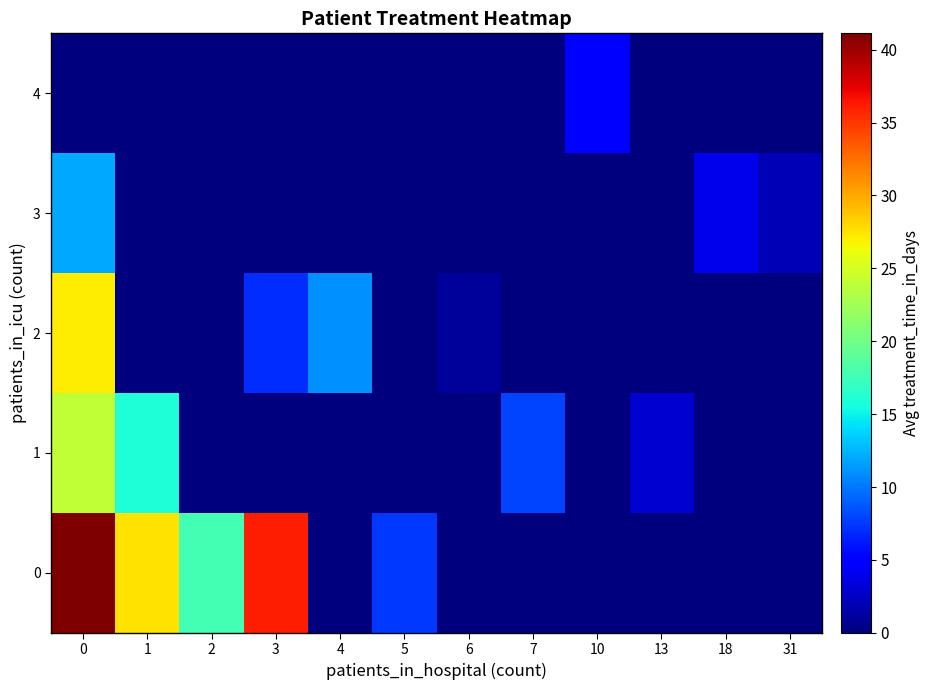

Reading left to right, transcribe all the data shown in this chart.

0: 0=41.1	1=27.5	2=17.8	3=36.0	4=0.0	5=7.5	6=0.0	7=0.0	10=0.0	13=0.0	18=0.0	31=0.0
1: 0=24.0	1=16.0	2=0.0	3=0.0	4=0.0	5=0.0	6=0.0	7=8.0	10=0.0	13=3.0	18=0.0	31=0.0
2: 0=27.0	1=0.0	2=0.0	3=7.0	4=11.0	5=0.0	6=1.0	7=0.0	10=0.0	13=0.0	18=0.0	31=0.0
3: 0=12.0	1=0.0	2=0.0	3=0.0	4=0.0	5=0.0	6=0.0	7=0.0	10=0.0	13=0.0	18=4.0	31=2.0
4: 0=0.0	1=0.0	2=0.0	3=0.0	4=0.0	5=0.0	6=0.0	7=0.0	10=5.0	13=0.0	18=0.0	31=0.0